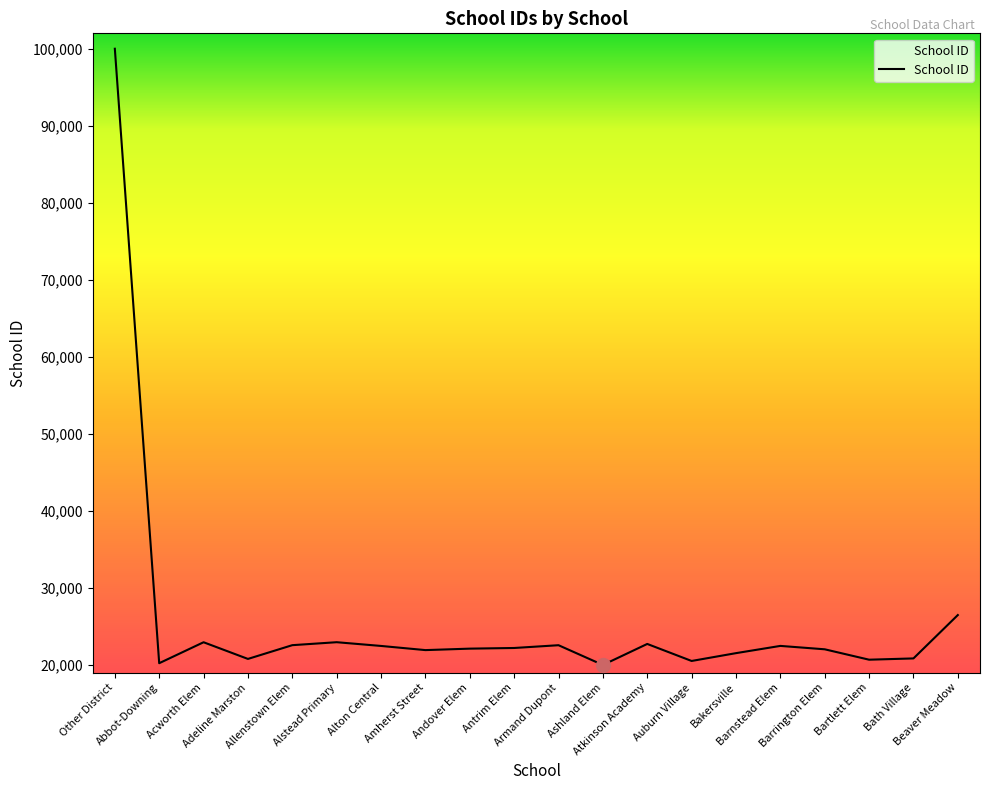

What is the difference between the maximum and minimum values?

79989